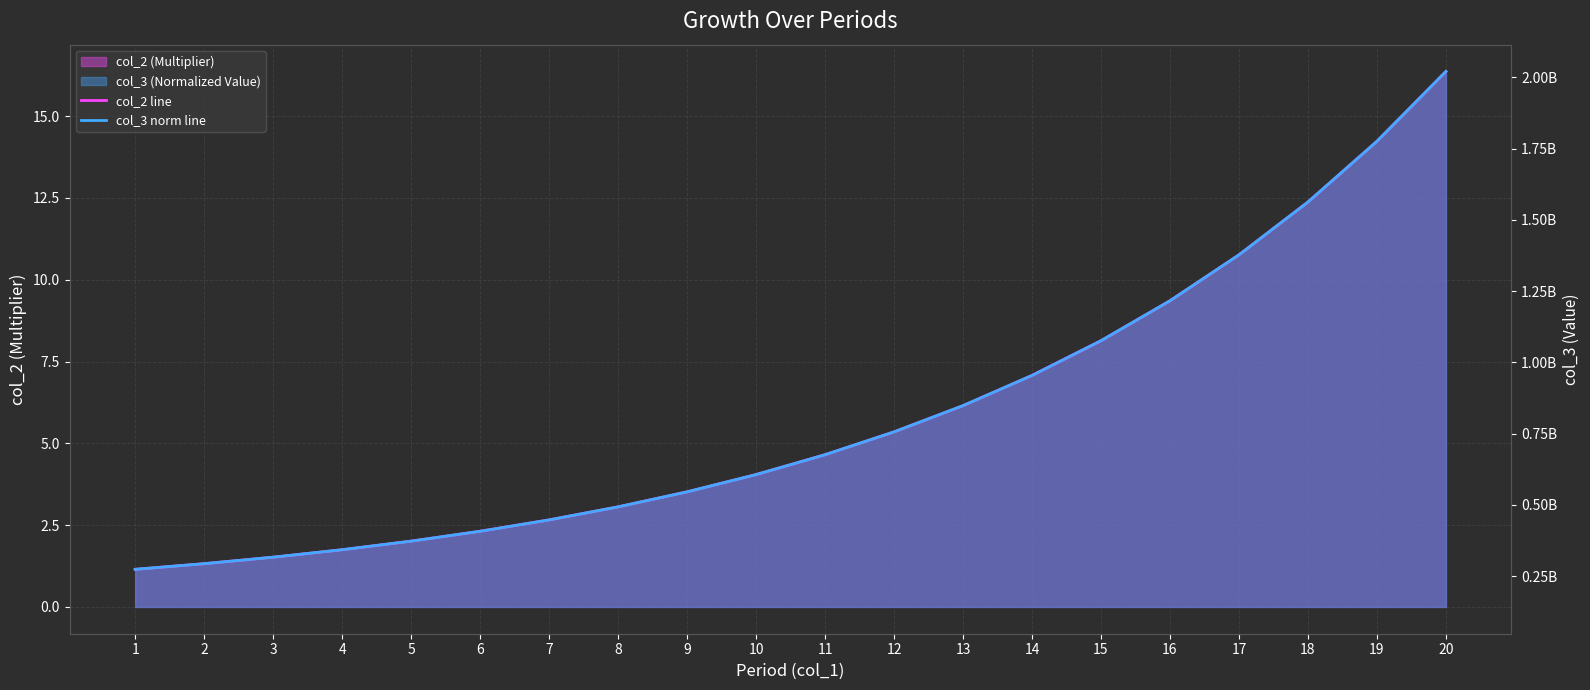

What is the average value of the col_3 norm line series?

5.9